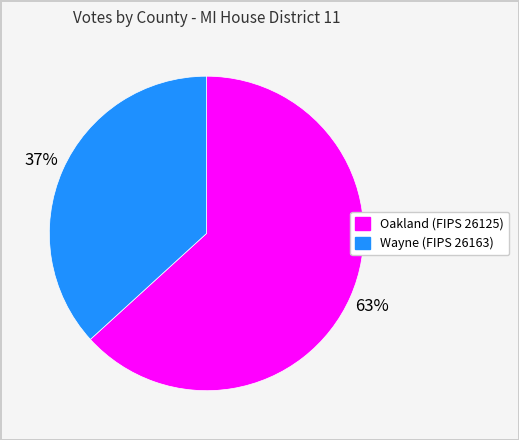

What is the majority slice?

Oakland (FIPS 26125)